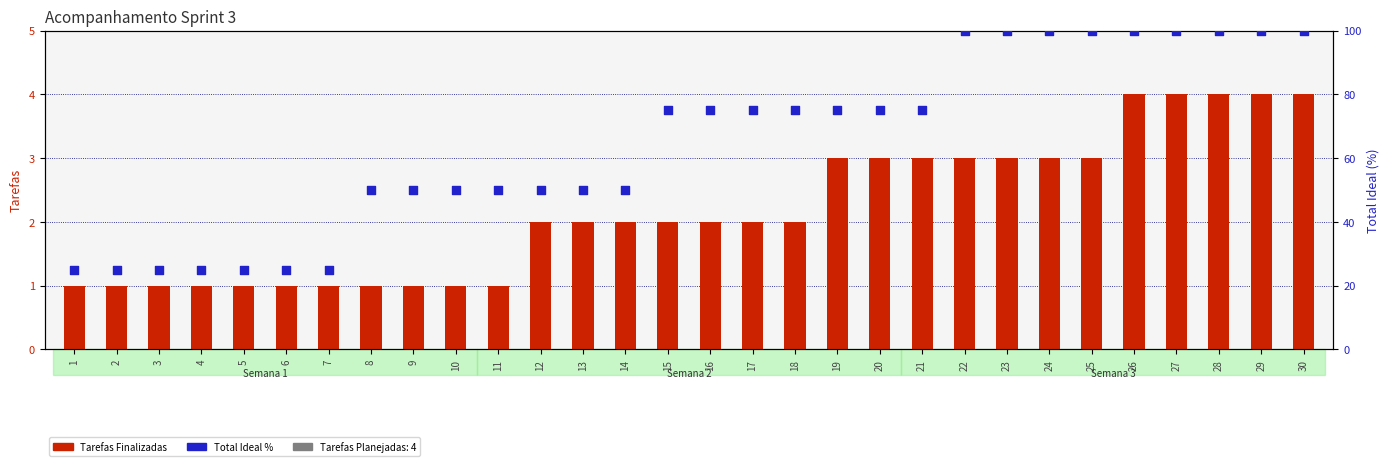

Which series has the largest total across all categories?

Total Ideal %